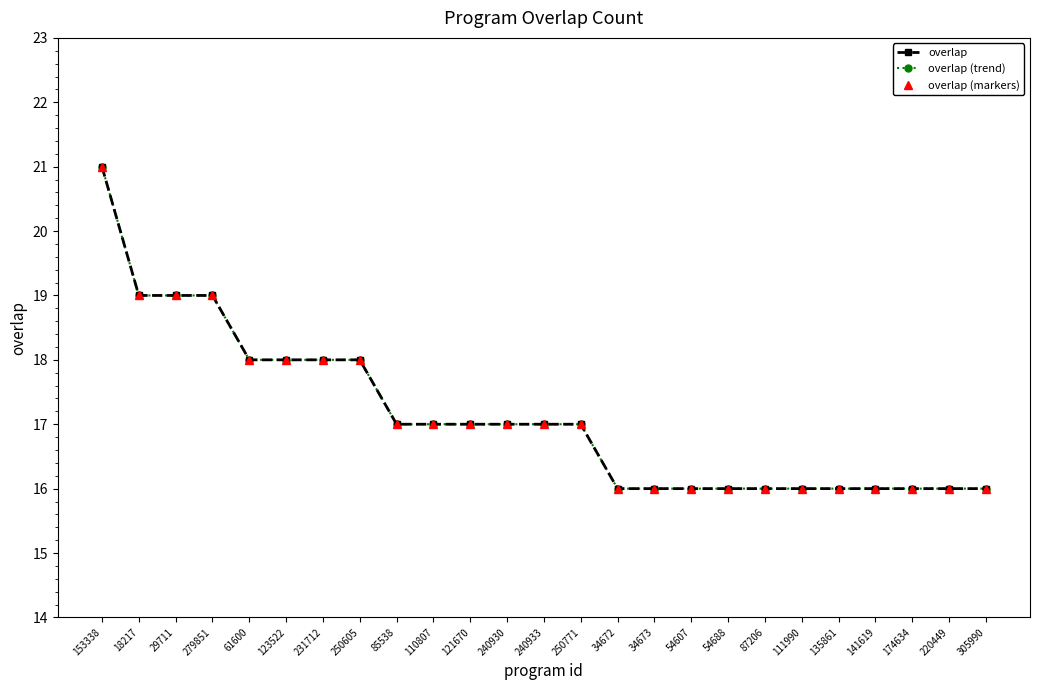

Does the chart have visible grid lines?

No